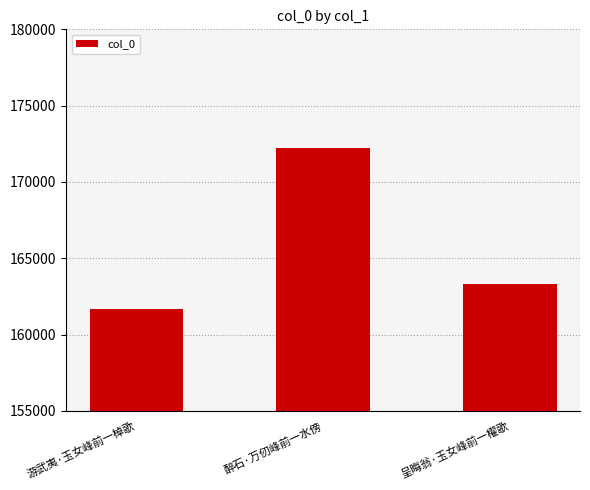

True or false: the data shows 106586 at 游武夷·玉女峰前一棹歌.

False